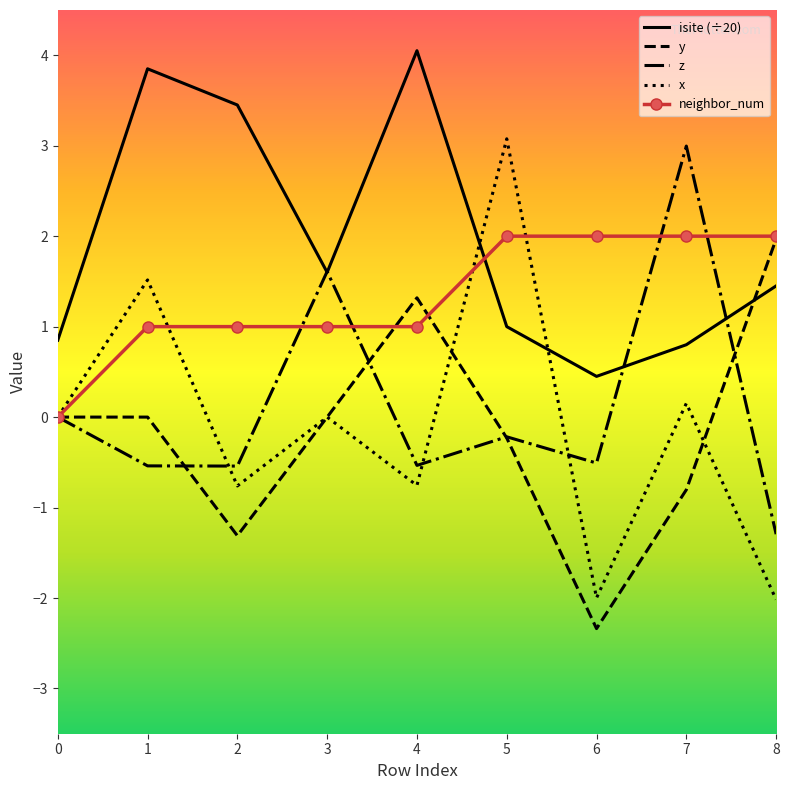

Which label corresponds to the largest value in the chart?

4